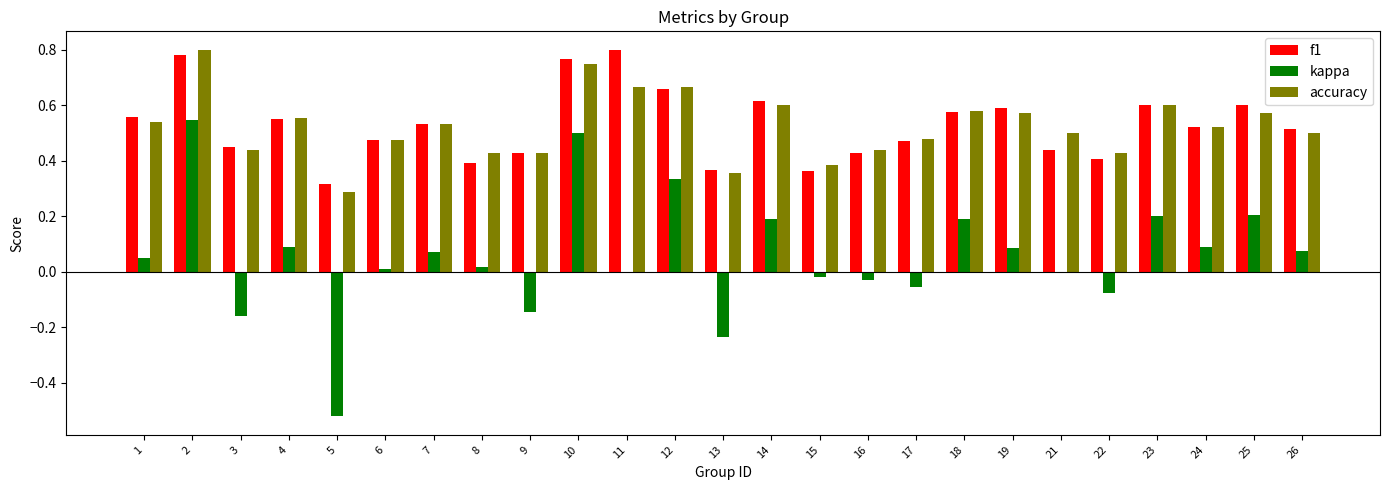

Which series changed the most between 2 and 9?

kappa